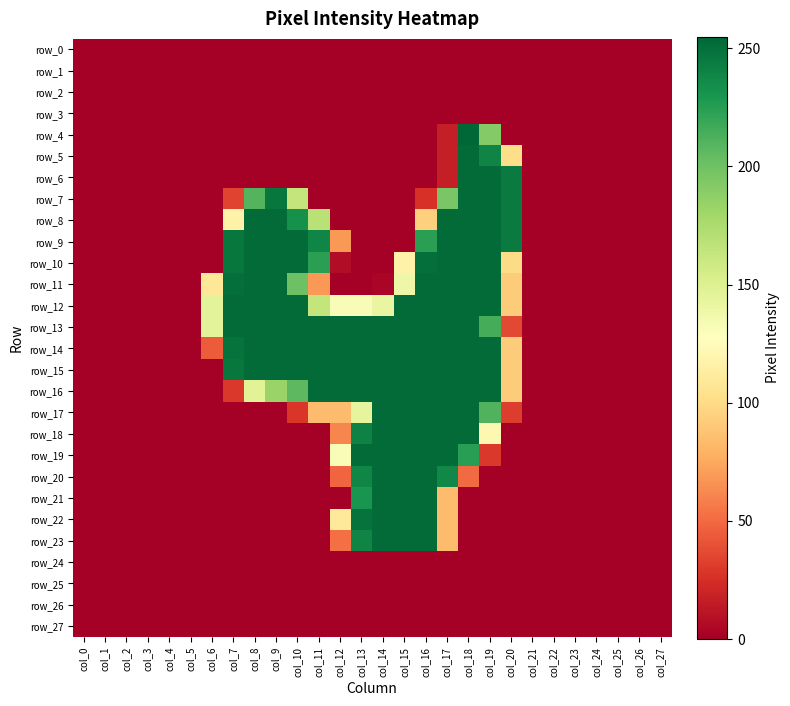

Rank the series at col_1 from lowest to highest value.

row_0, row_1, row_2, row_3, row_4, row_5, row_6, row_7, row_8, row_9, row_10, row_11, row_12, row_13, row_14, row_15, row_16, row_17, row_18, row_19, row_20, row_21, row_22, row_23, row_24, row_25, row_26, row_27